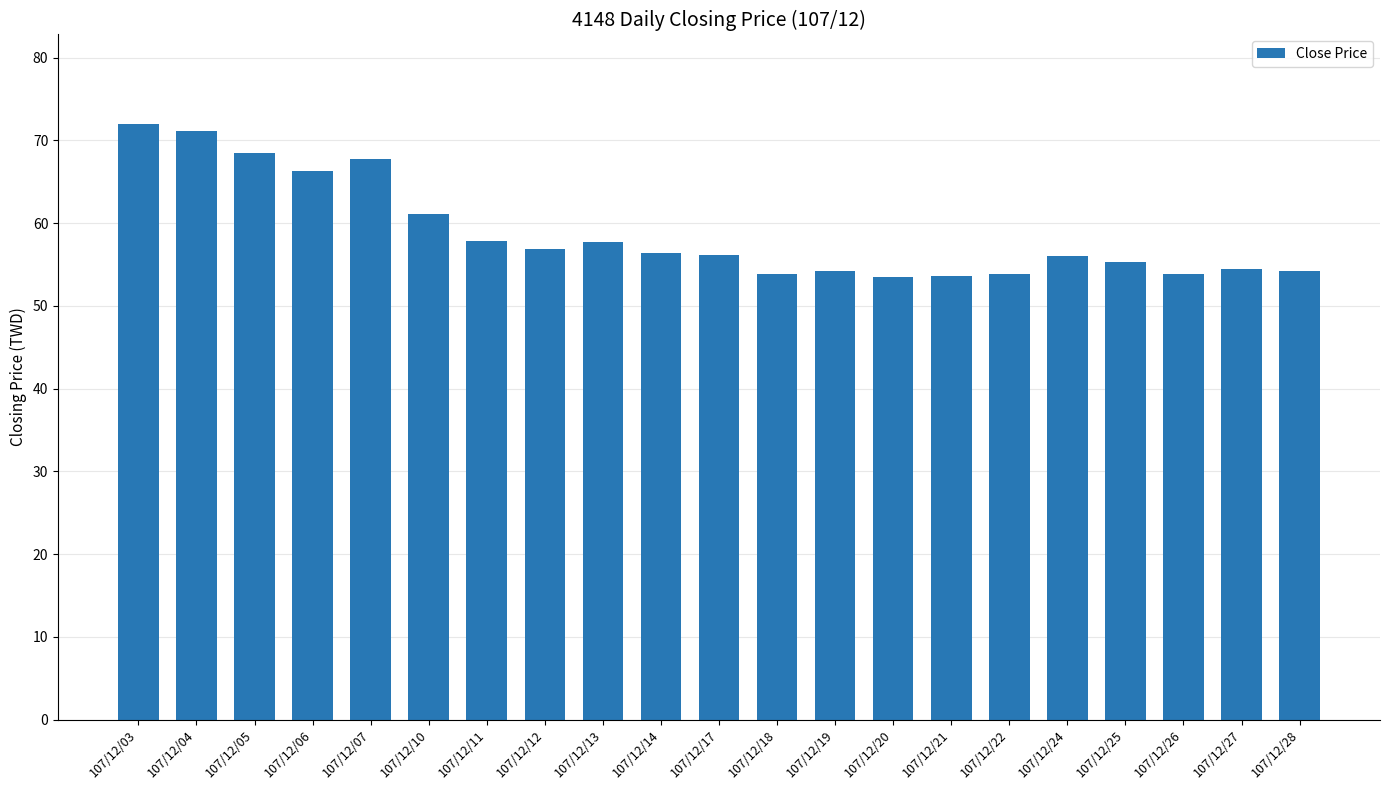

How many data points does each series have?

21